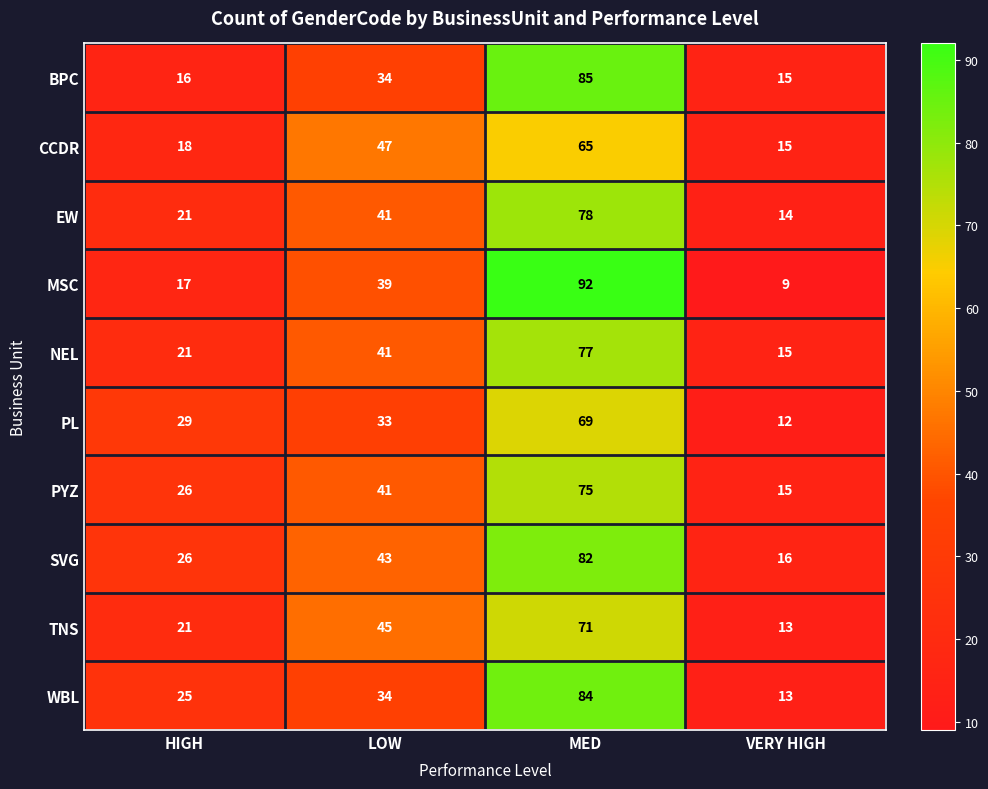

Is the value of PL at HIGH greater than the value of MSC at VERY HIGH?

Yes